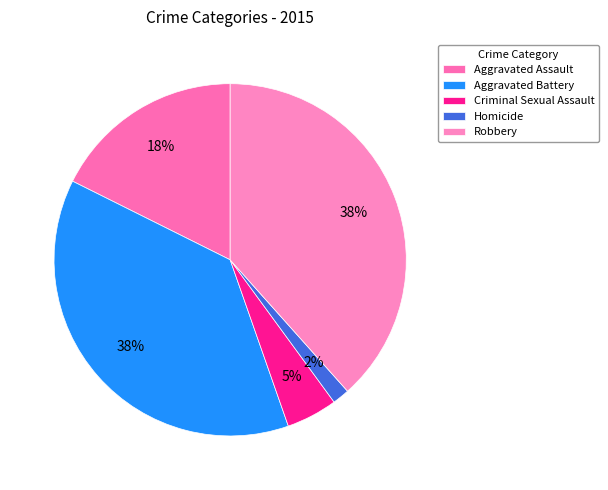

Does Aggravated Assault account for over 50% of the chart?

No